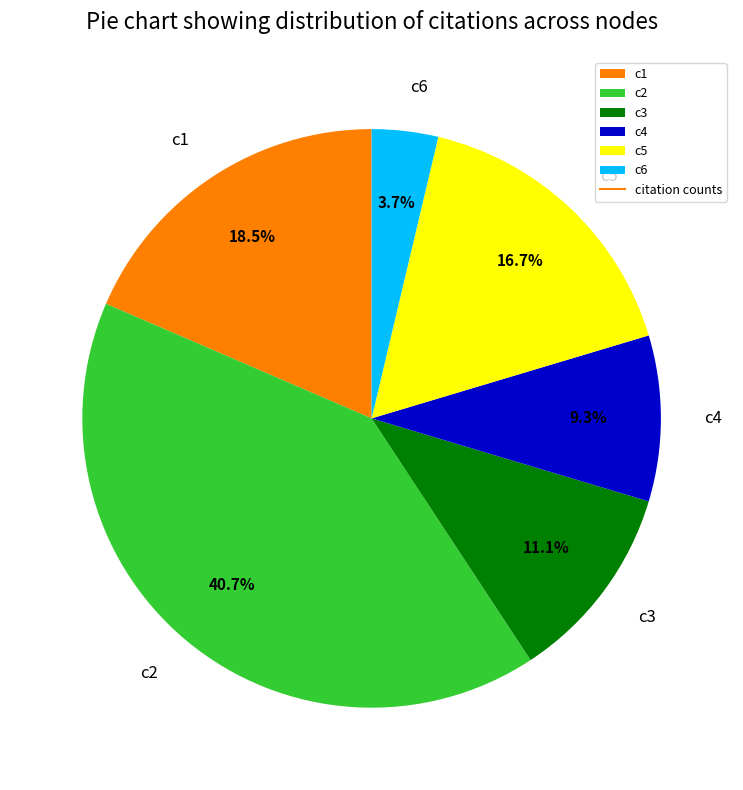

Does c5 account for over 50% of the chart?

No